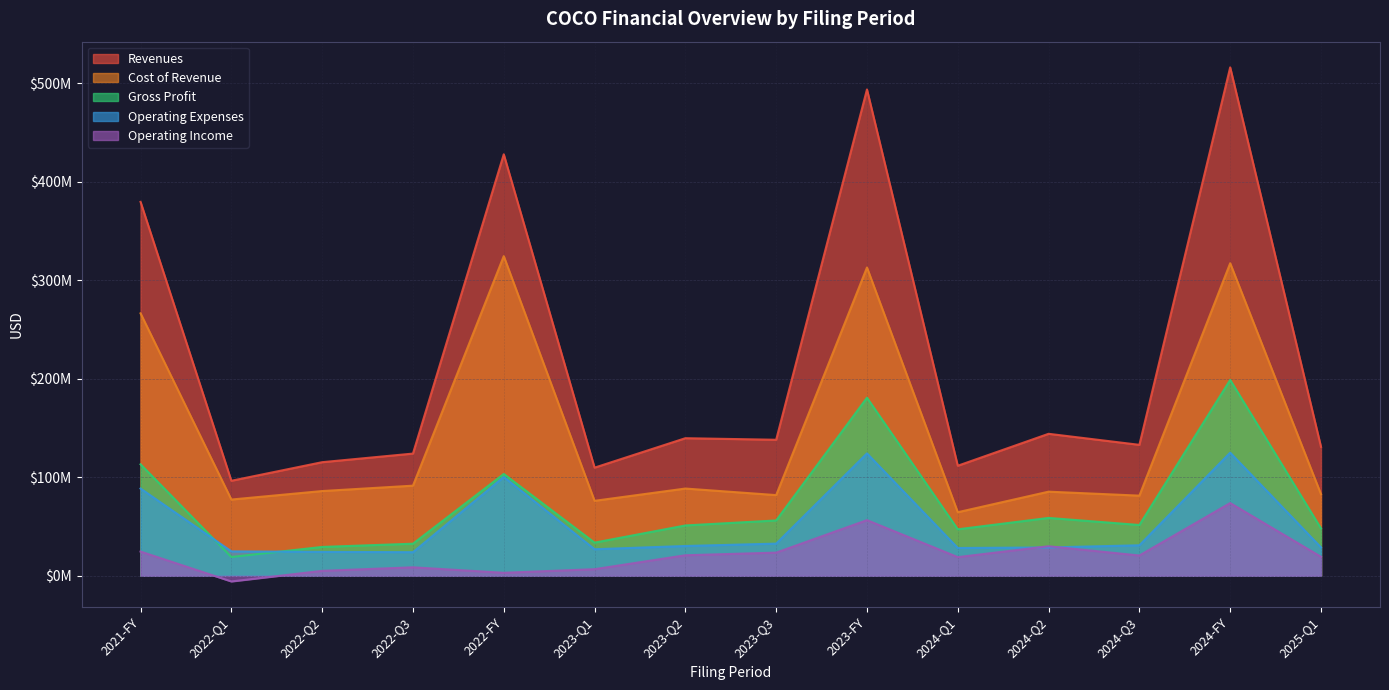

Is it true that Operating Income equals -10068684 at 2022-Q1?

False